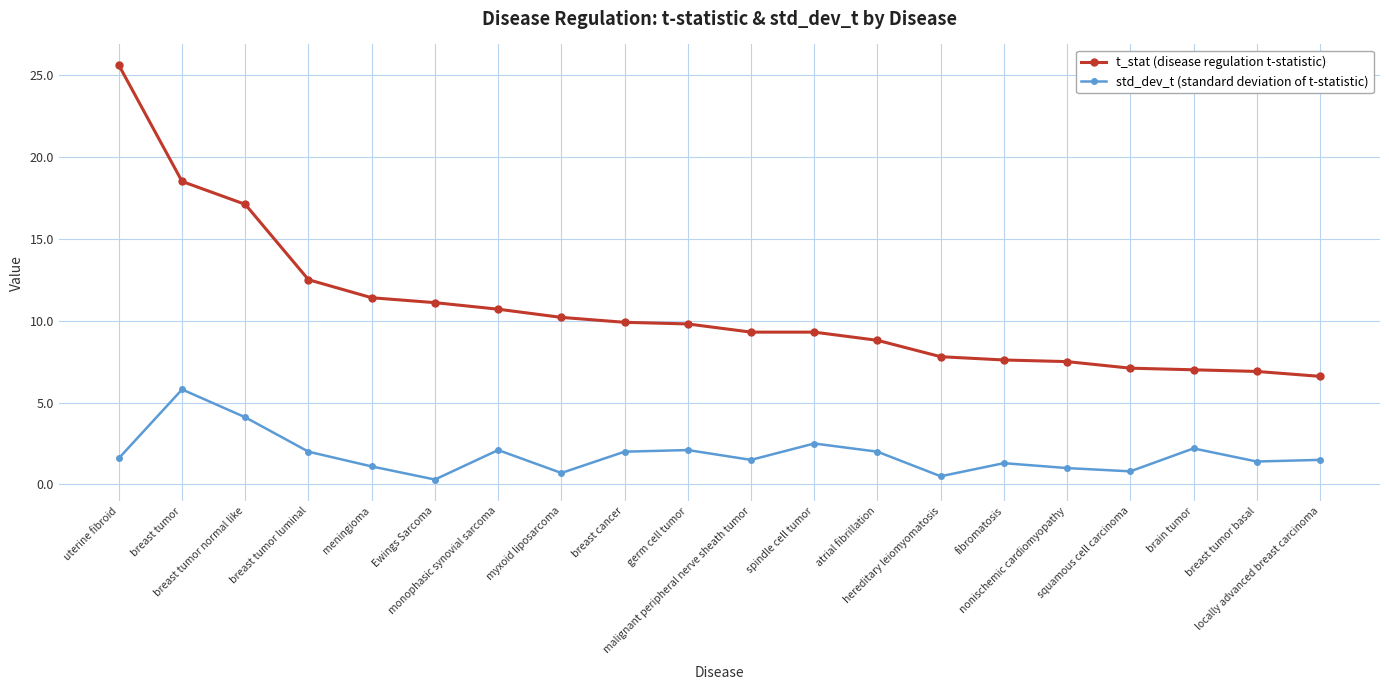

What is the maximum value shown in the chart?

25.6